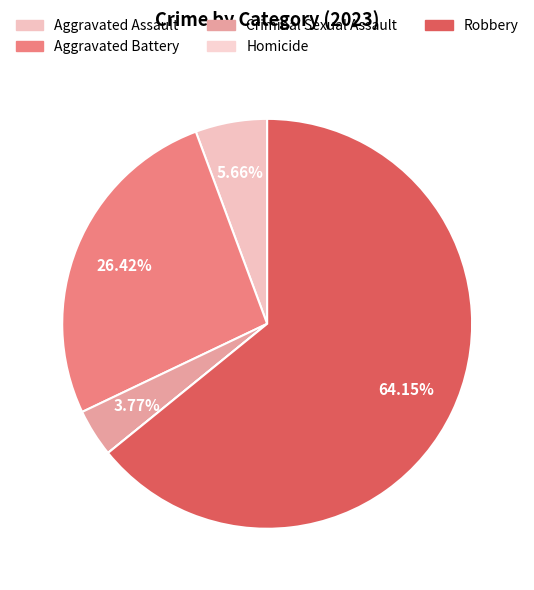

How many segments does this pie chart have?

5